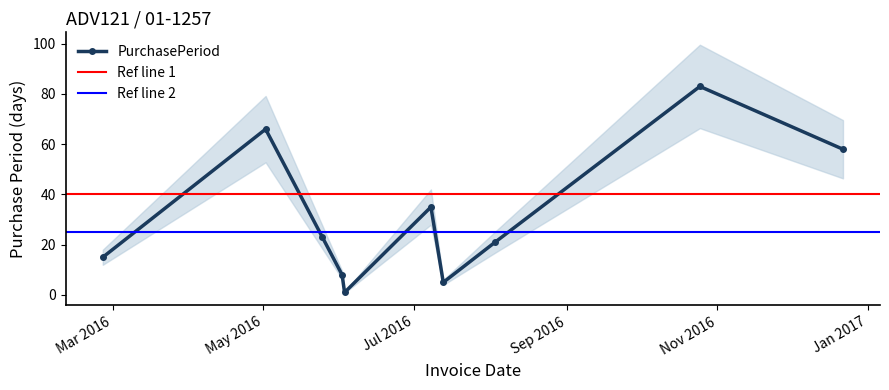

What is the maximum value shown in the chart?

83